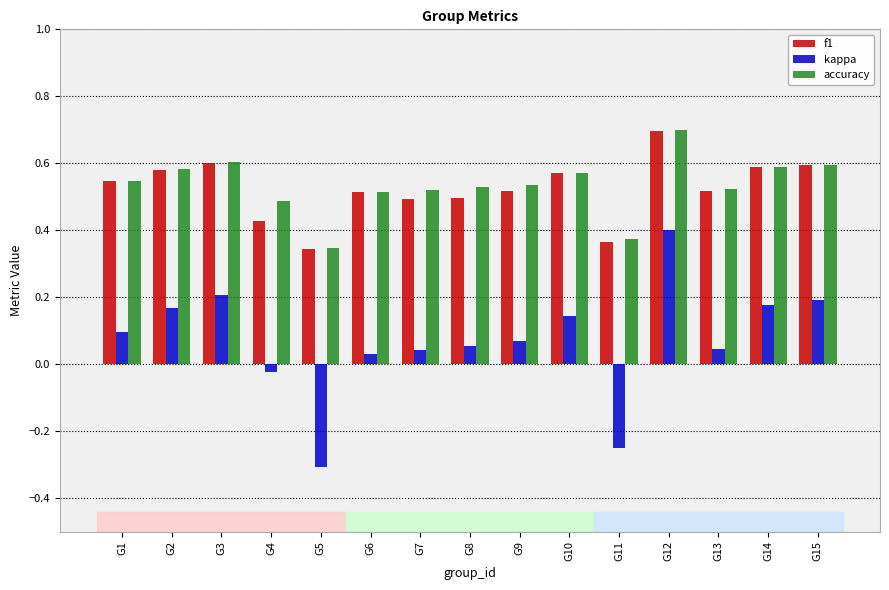

At which label does kappa first exceed 0?

G1